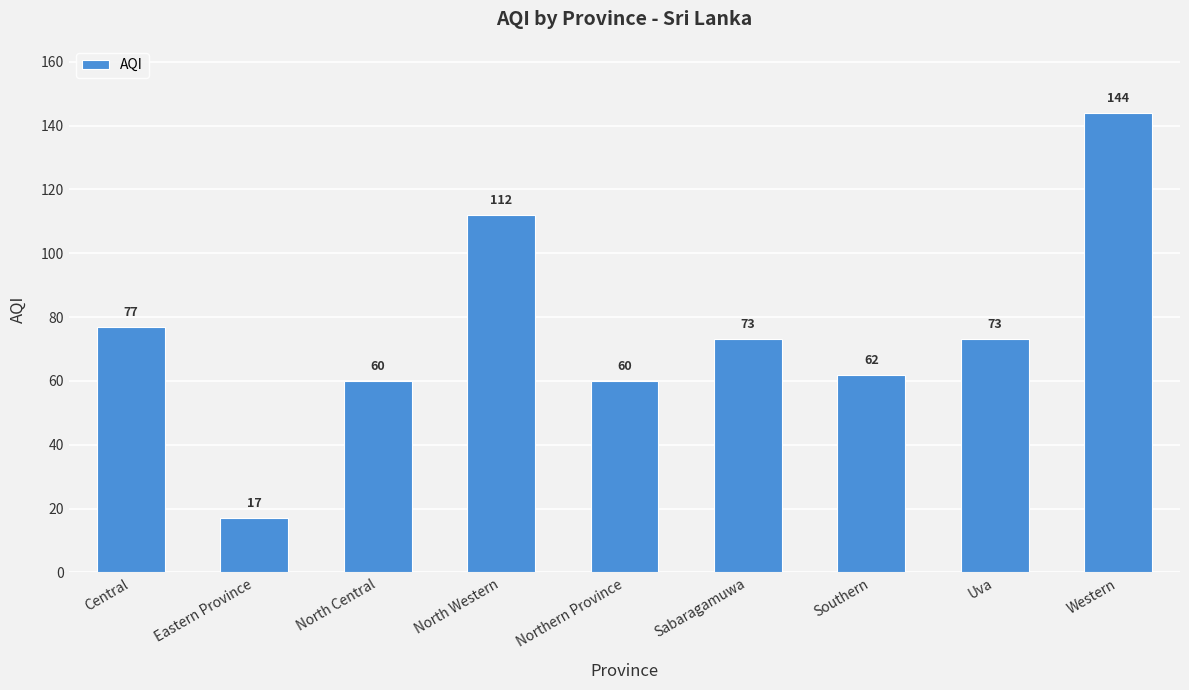

Between Sabaragamuwa and North Central, which is larger?

Sabaragamuwa